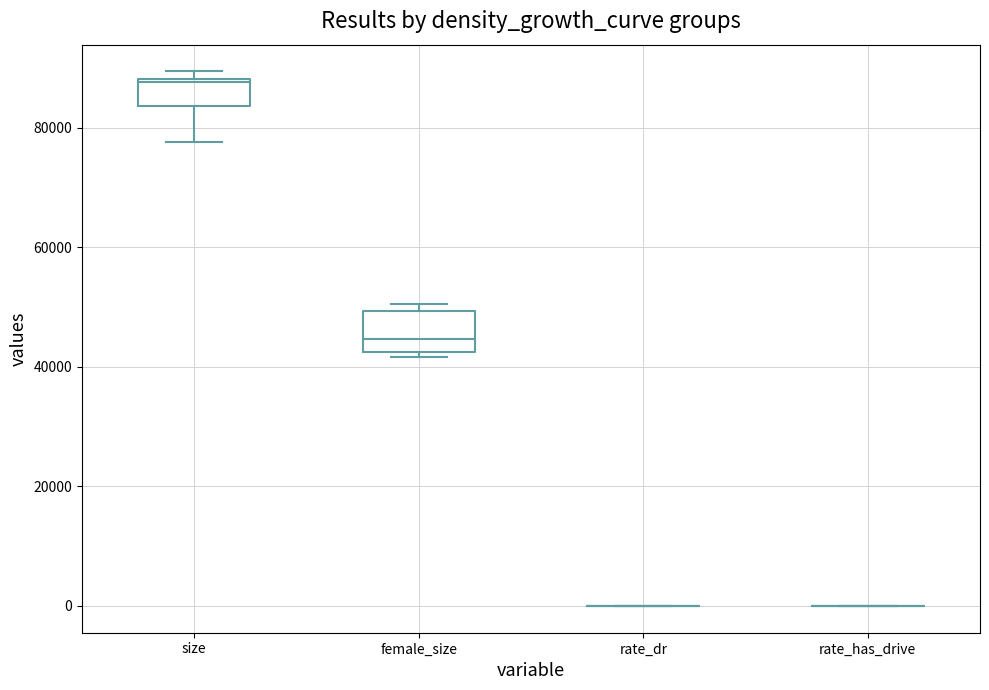

Comparing the boxes themselves (not the whiskers), which one is the tallest?

female_size